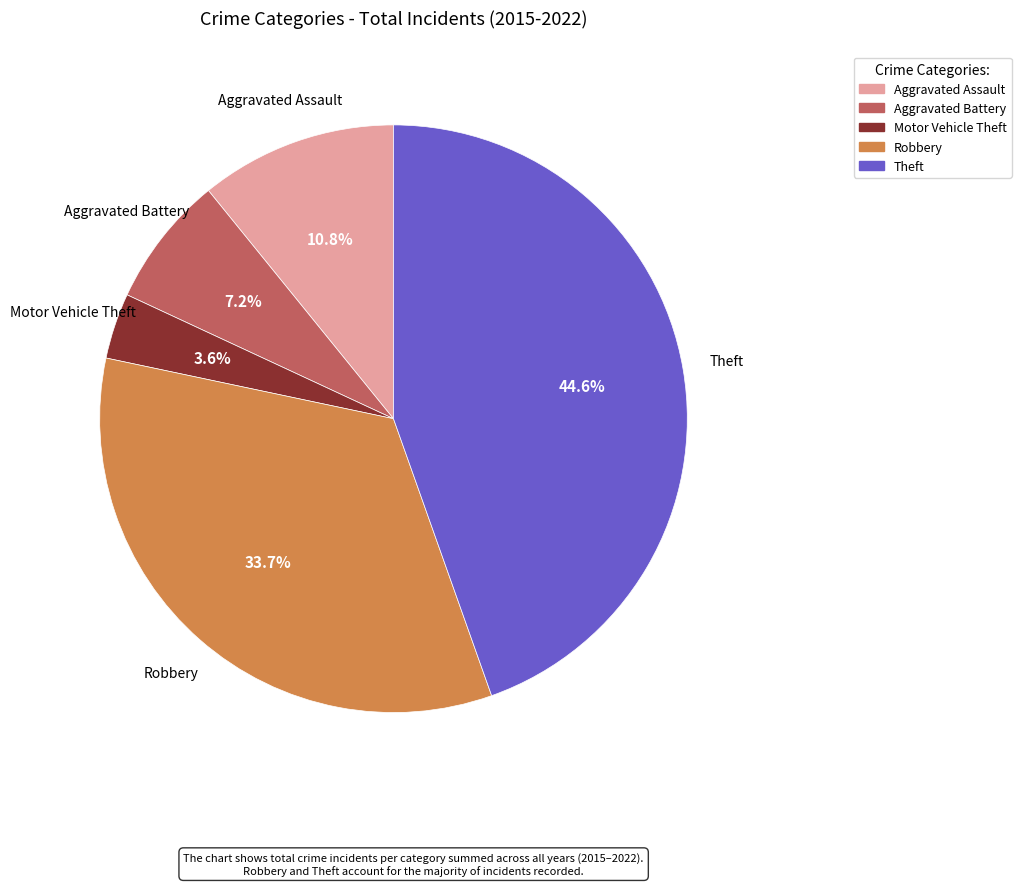

How many slices are in this pie chart?

5